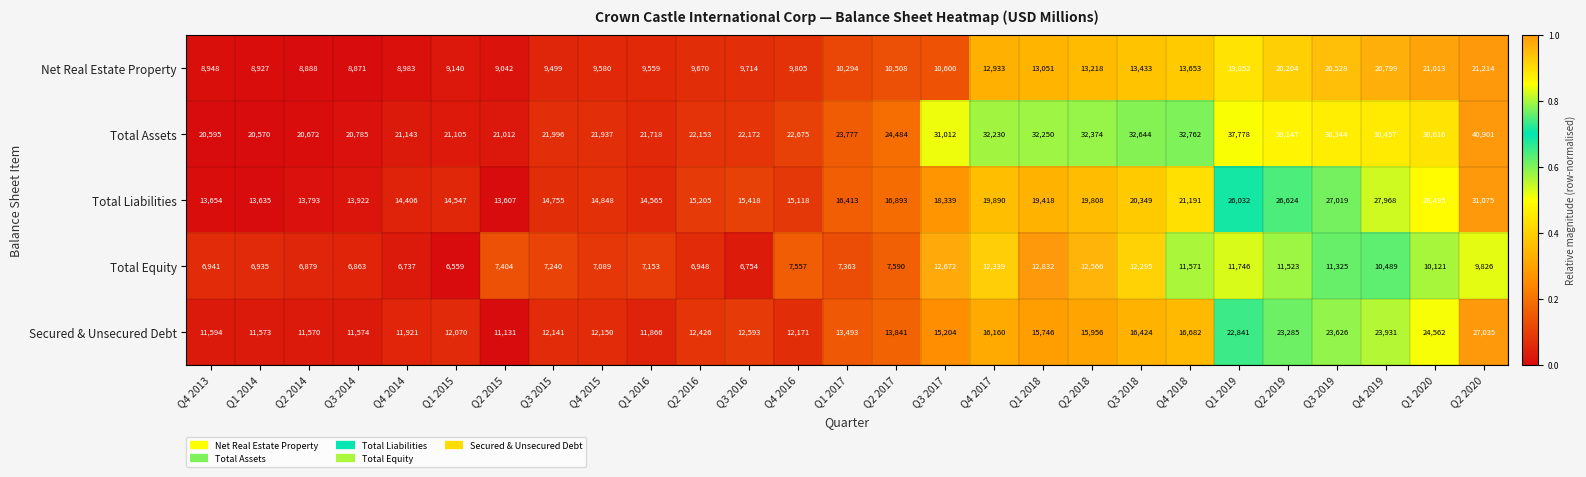

How many categories are shown in the chart?

27